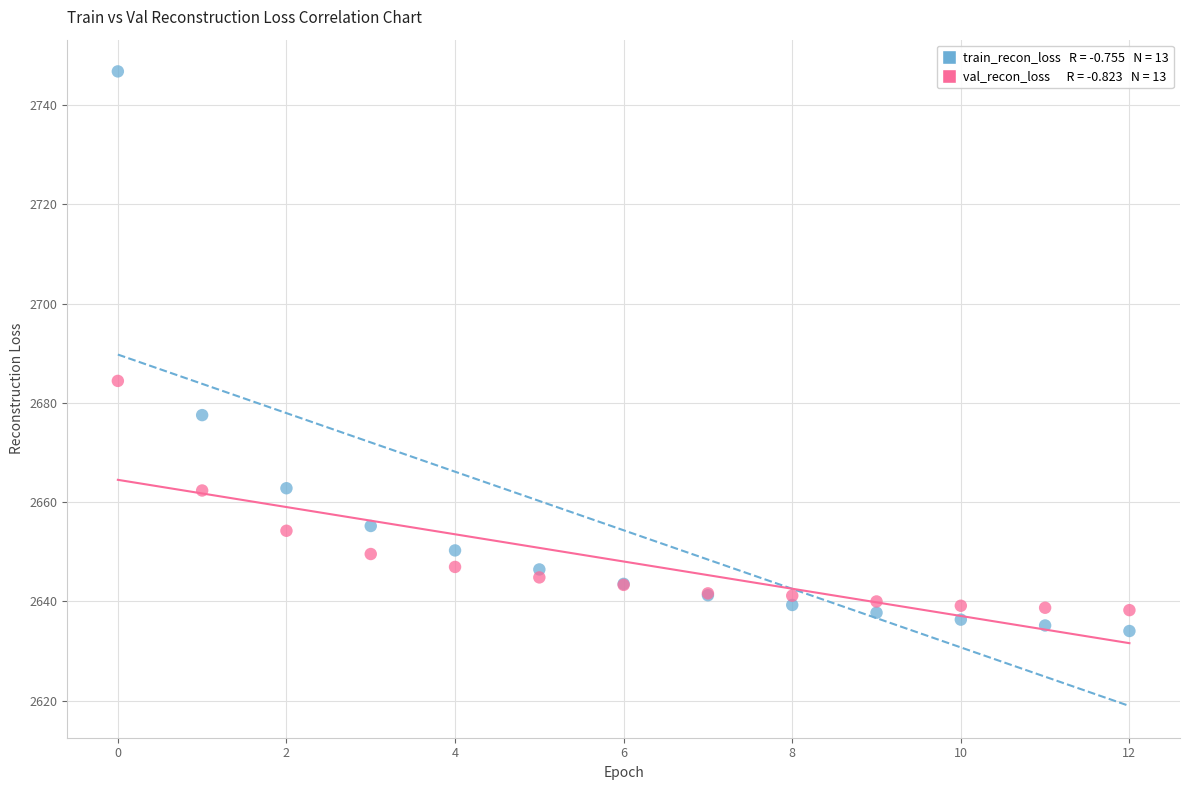

Across all series, what Y value is closest to 2690?

2684.4